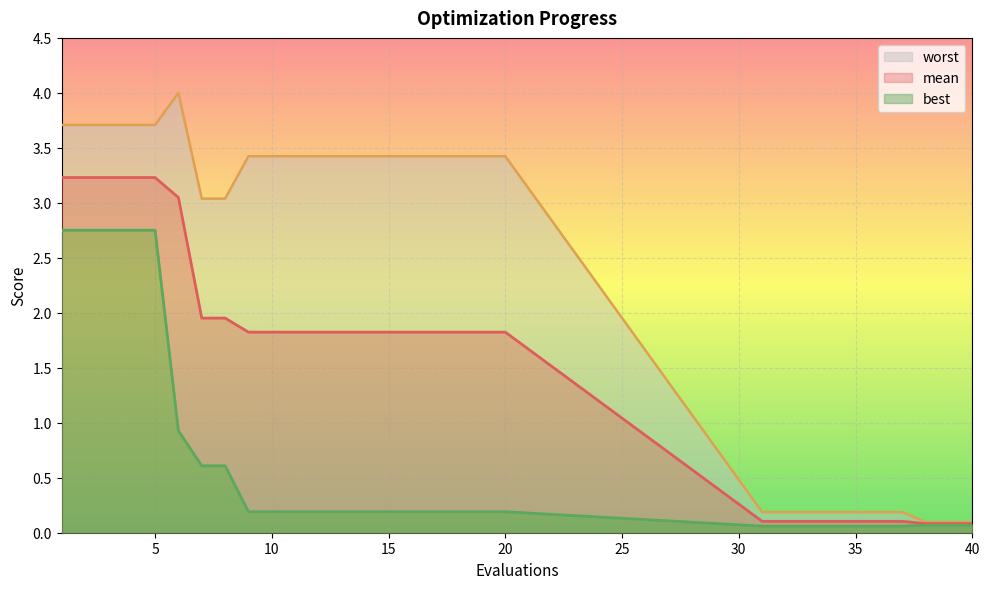

True or false: mean and worst cross at least once.

False